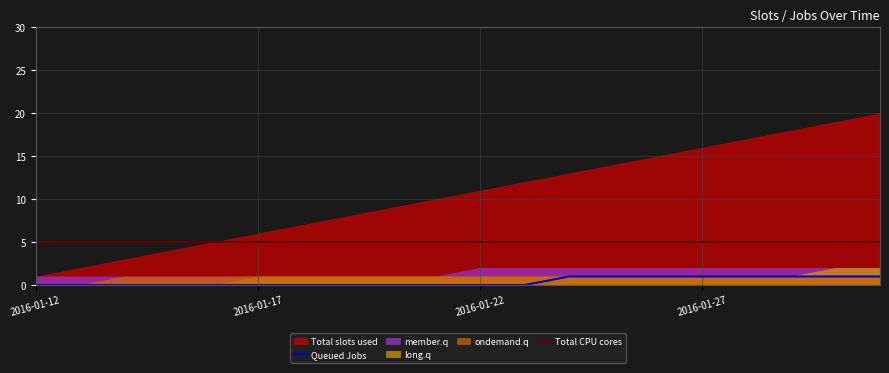

What is the lowest value of the Total CPU cores series?

5